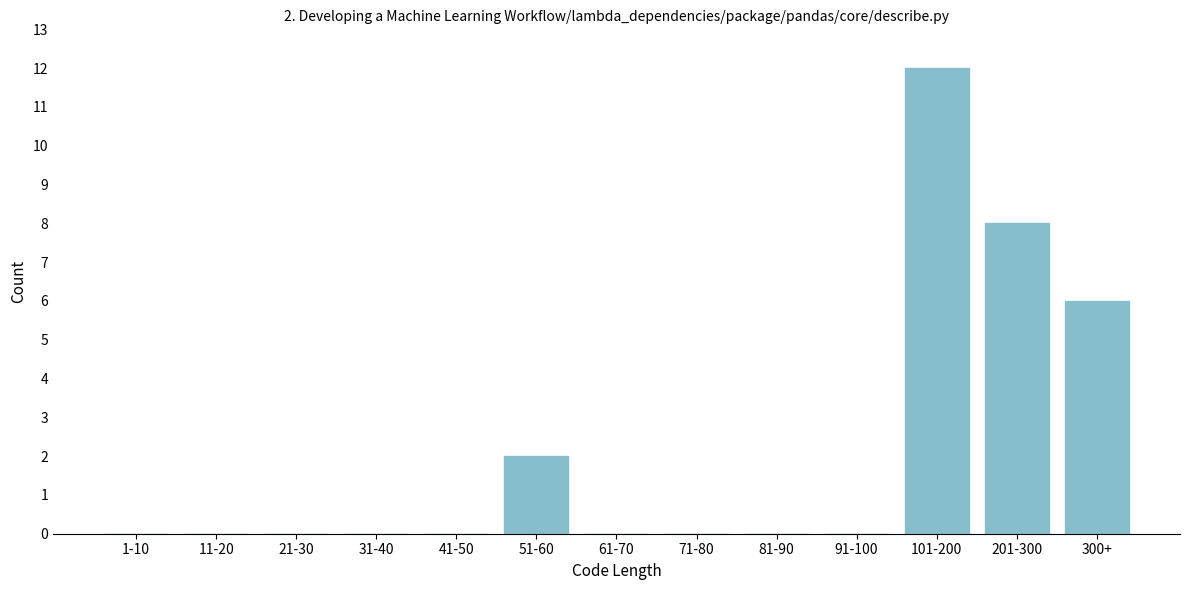

Reading left to right, transcribe all the data shown in this chart.

1-10=0	11-20=0	21-30=0	31-40=0	41-50=0	51-60=2	61-70=0	71-80=0	81-90=0	91-100=0	101-200=12	201-300=8	300+=6